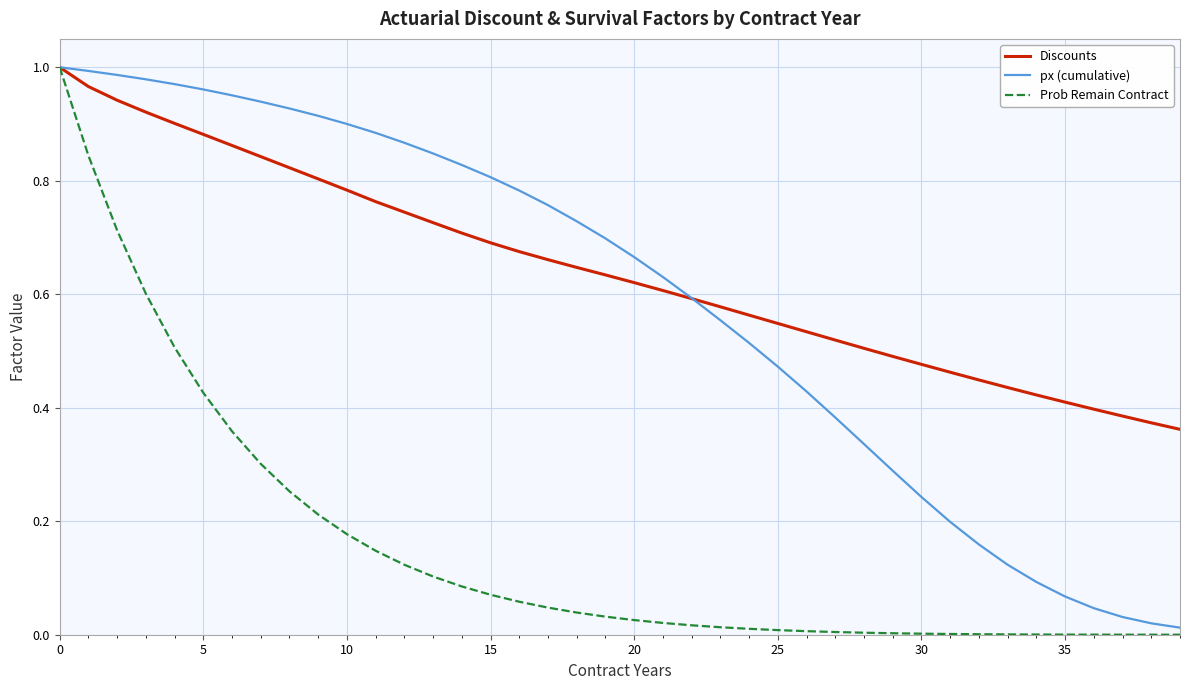

True or false: Discounts has a value of 0.6 at 35.

False